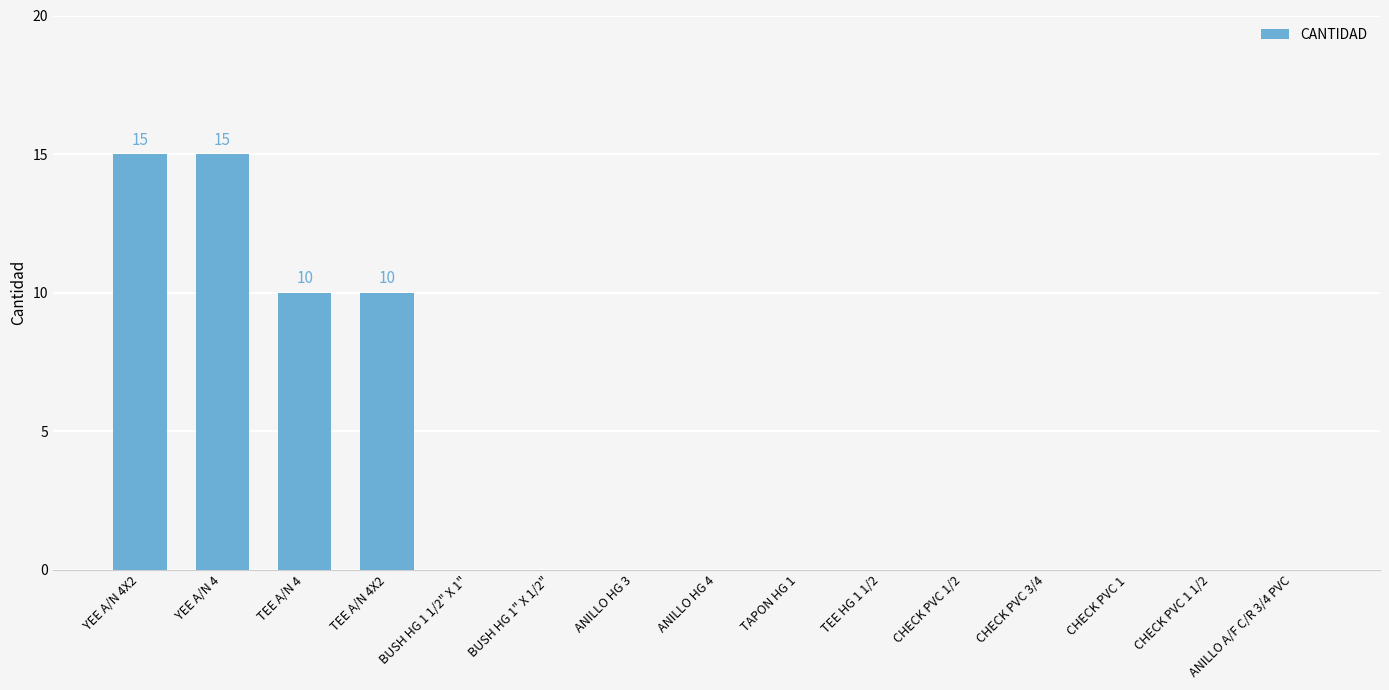

What is the change in value from TEE A/N 4 to CHECK PVC 1/2?

-10